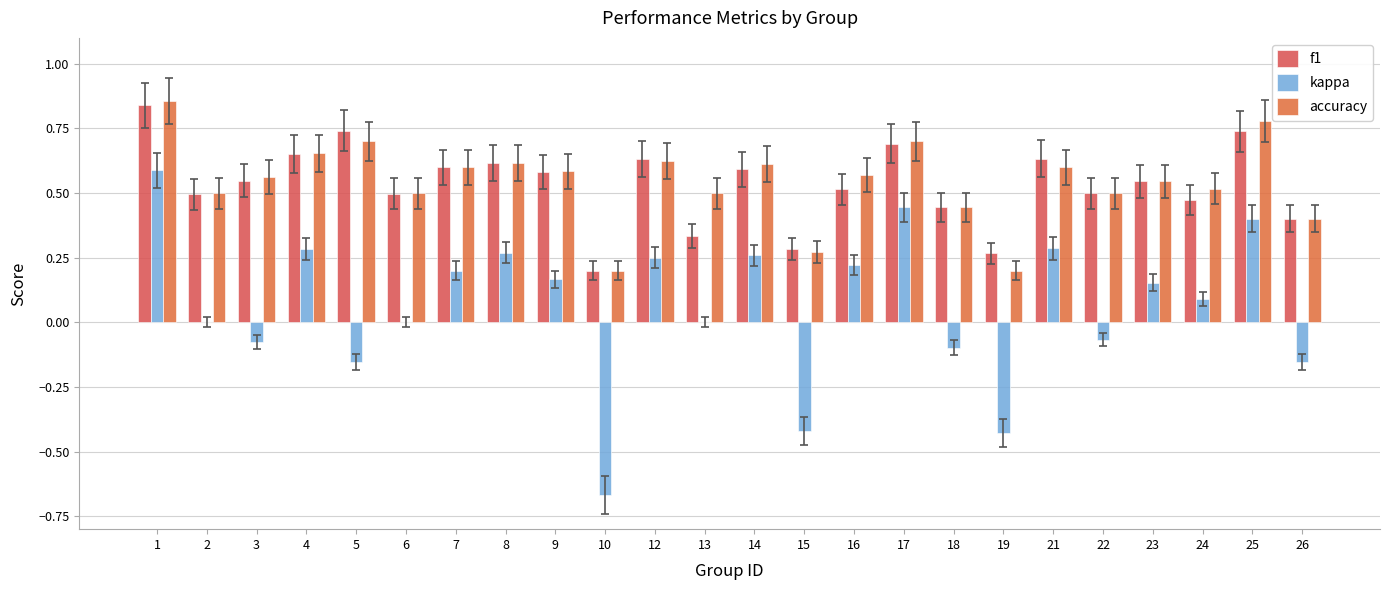

Reading left to right, transcribe all the data shown in this chart.

f1: 0.8	0.5	0.5	0.7	0.7	0.5	0.6	0.6	0.6	0.2	0.6	0.3	0.6	0.3	0.5	0.7	0.4	0.3	0.6	0.5	0.5	0.5	0.7	0.4
kappa: 0.6	0.0	-0.1	0.3	-0.2	0.0	0.2	0.3	0.2	-0.7	0.2	0.0	0.3	-0.4	0.2	0.4	-0.1	-0.4	0.3	-0.1	0.2	0.1	0.4	-0.2
accuracy: 0.9	0.5	0.6	0.7	0.7	0.5	0.6	0.6	0.6	0.2	0.6	0.5	0.6	0.3	0.6	0.7	0.4	0.2	0.6	0.5	0.5	0.5	0.8	0.4